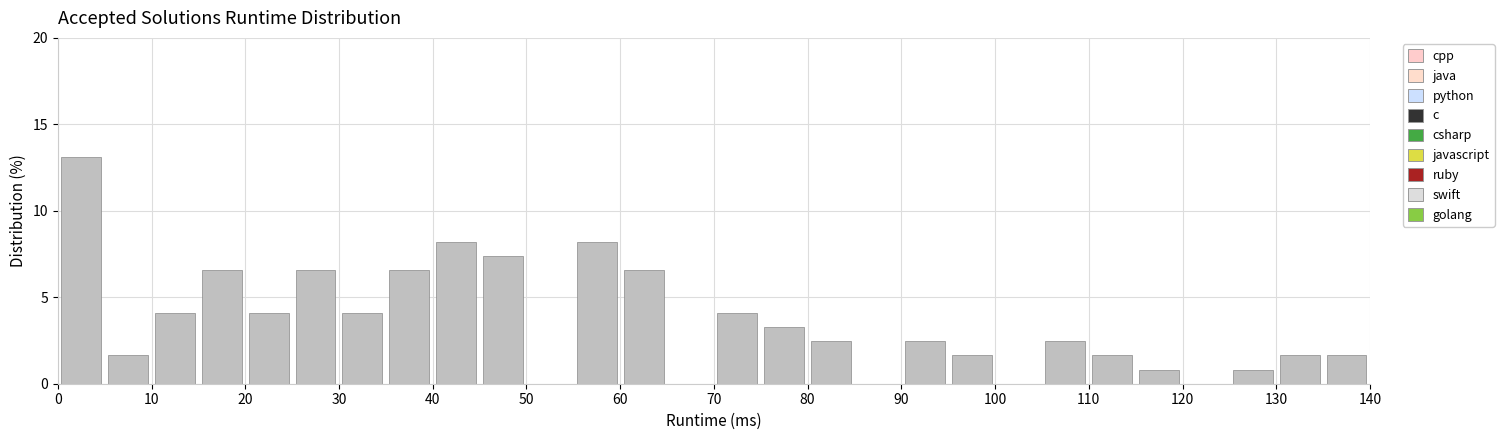

Reading left to right, transcribe this chart: for each bar, give the range it covers on the x-axis and its height. The values are not printed on the chart, so give them approximately, as read against the axis.

0 to 5: 13.0
5 to 10: 1.5
10 to 15: 4.0
15 to 20: 6.5
20 to 25: 4.0
25 to 30: 6.5
30 to 35: 4.0
35 to 40: 6.5
40 to 45: 8.0
45 to 50: 7.5
50 to 55: 0
55 to 60: 8.0
60 to 65: 6.5
65 to 70: 0
70 to 75: 4.0
75 to 80: 3.5
80 to 85: 2.5
85 to 90: 0
90 to 95: 2.5
95 to 100: 1.5
100 to 105: 0
105 to 110: 2.5
110 to 115: 1.5
115 to 120: 1.0
120 to 125: 0
125 to 130: 1.0
130 to 135: 1.5
135 to 140: 1.5